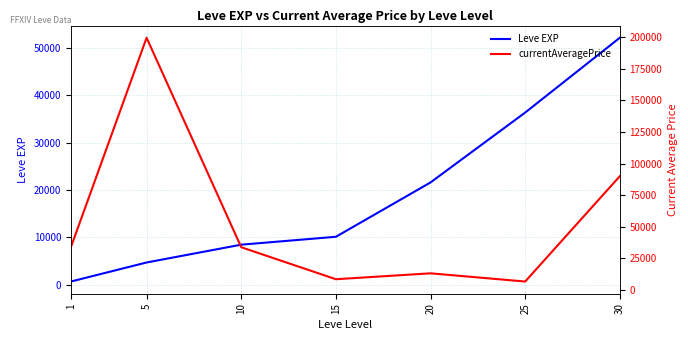

Reading right to left, extract all data points from this chart.

Leve EXP: 52220.0	36390.0	21600.0	10100.0	8430.0	4660.0	630.0
currentAveragePrice: 89999.0	6497.8	13005.0	8334.0	33687.0	199722.7	33687.0